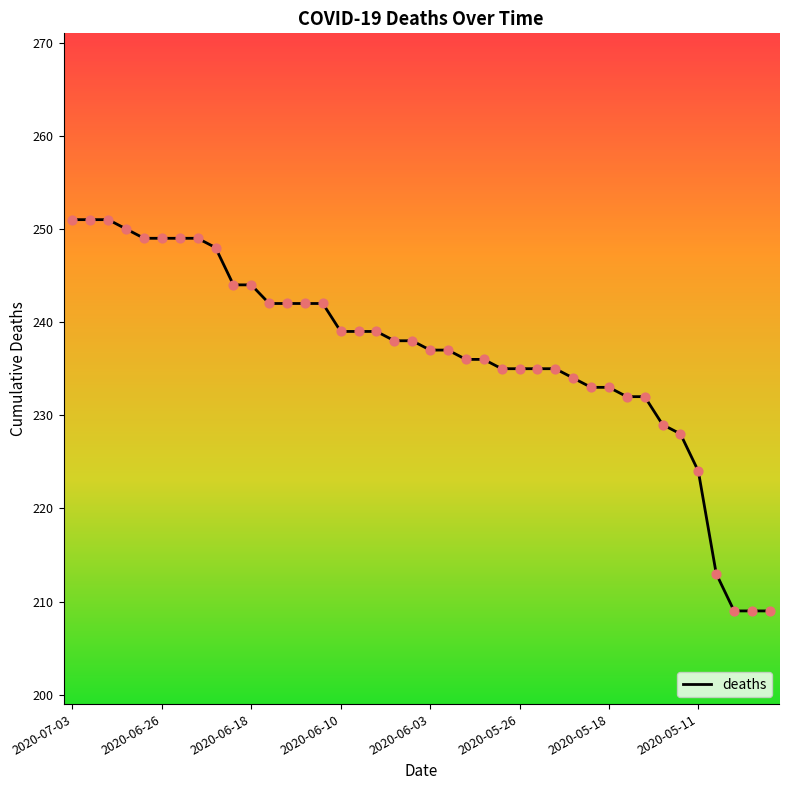

What is the greatest value displayed?

251